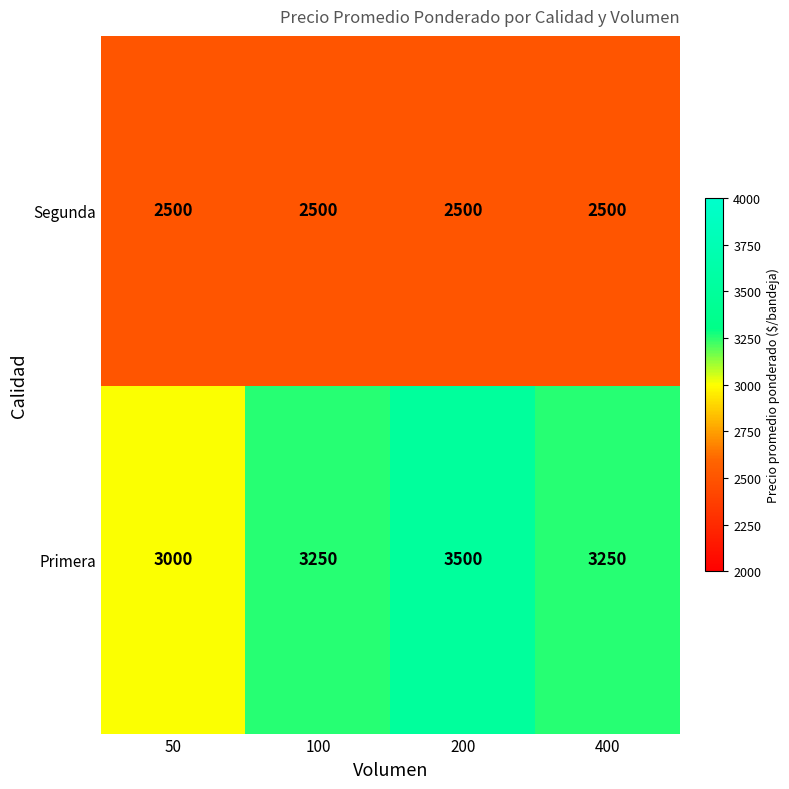

How many series are shown in this chart?

2